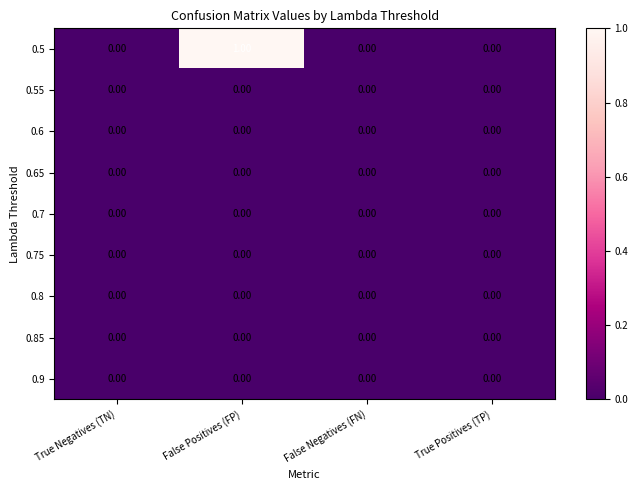

Count the number of categories in the chart.

4